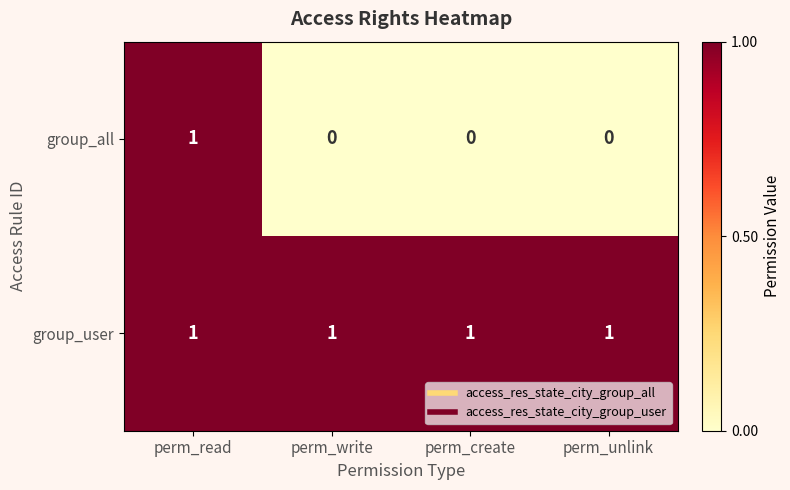

At perm_create, list the series in order from smallest to largest.

group_all, group_user